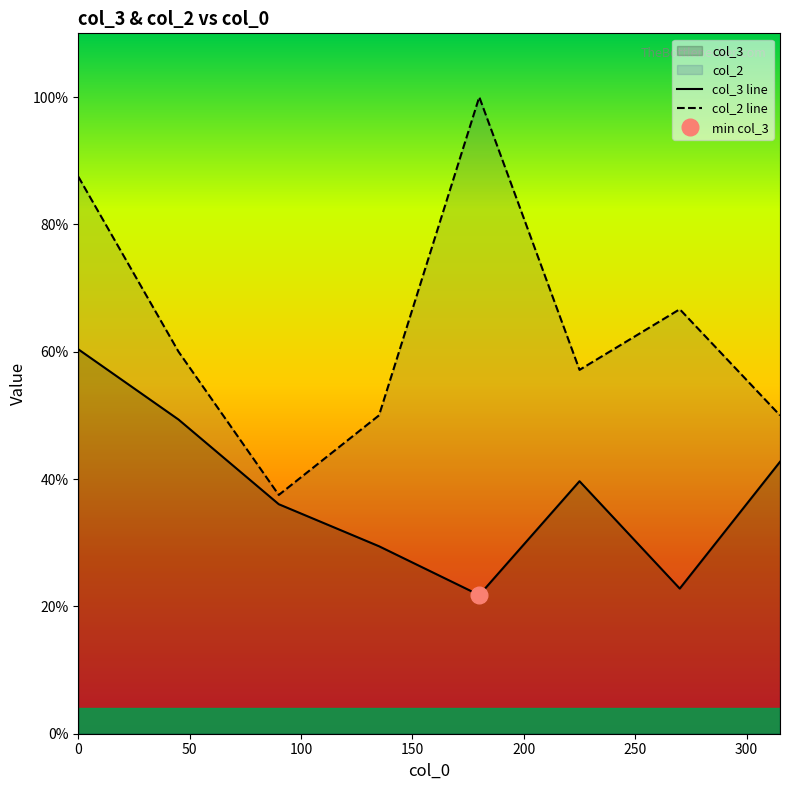

True or false: col_3 line and col_2 line intersect in this chart.

False